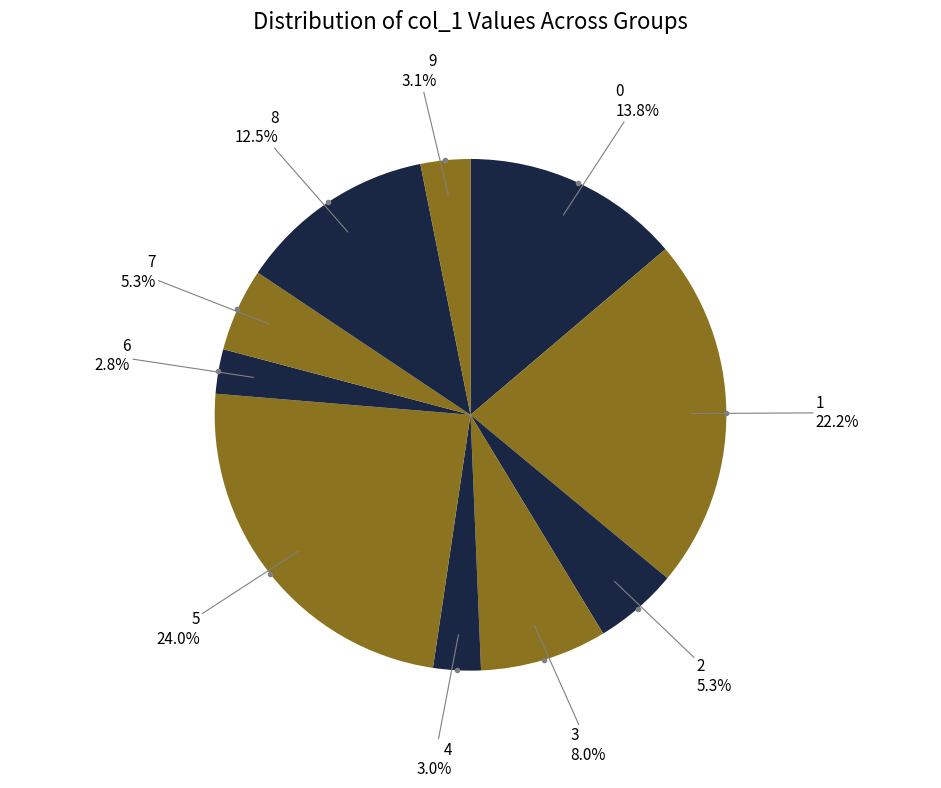

Is there any slice that represents more than half of the pie?

No